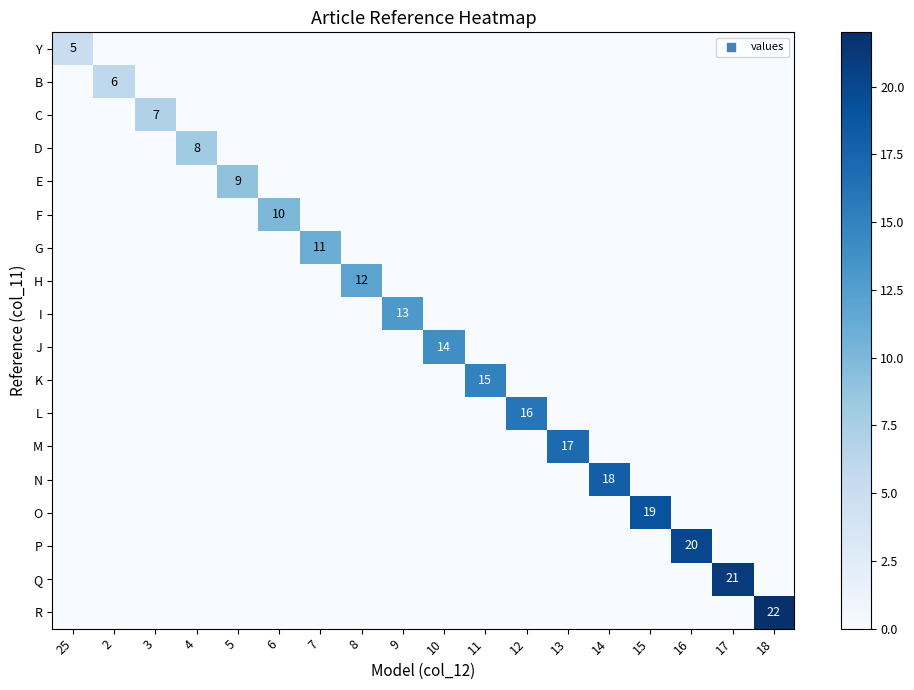

List the labels in order of E value, smallest first.

25, 2, 3, 4, 6, 7, 8, 9, 10, 11, 12, 13, 14, 15, 16, 17, 18, 5